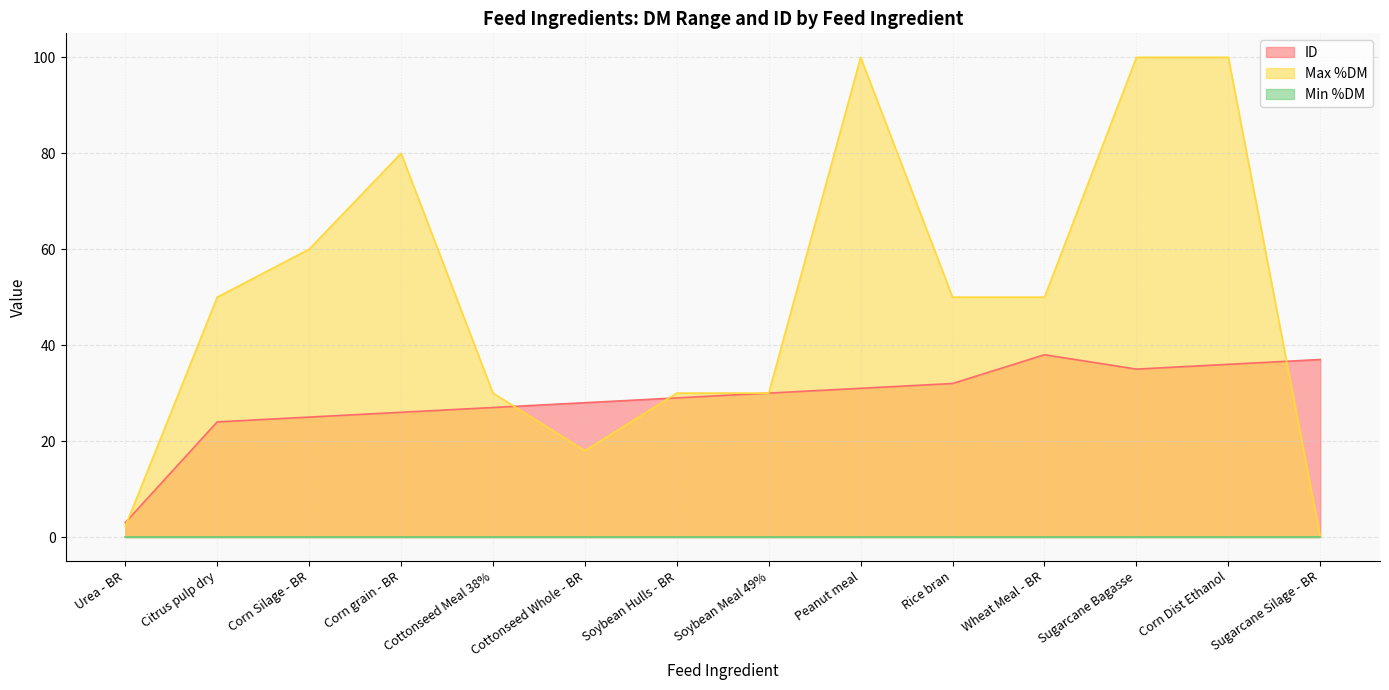

The value of ID at Wheat Meal - BR is 60.4. True or false?

False